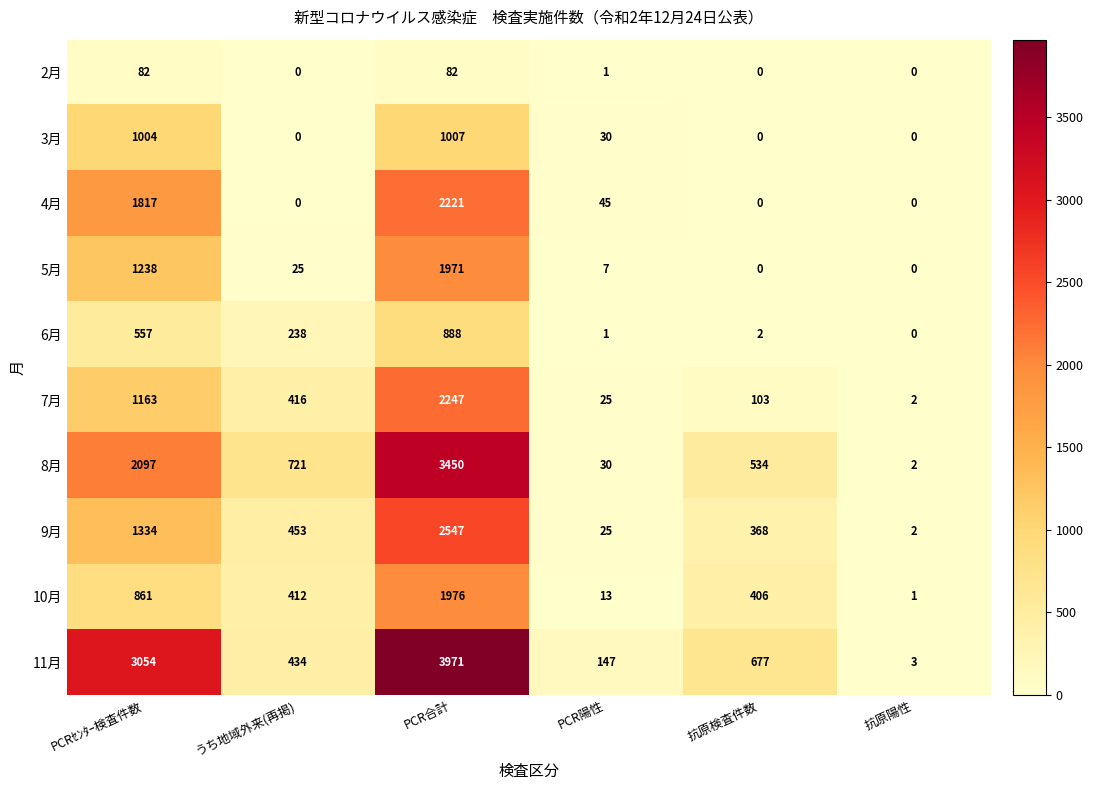

What is the sum of the 10月 values at PCR陽性 and 抗原陽性?

14